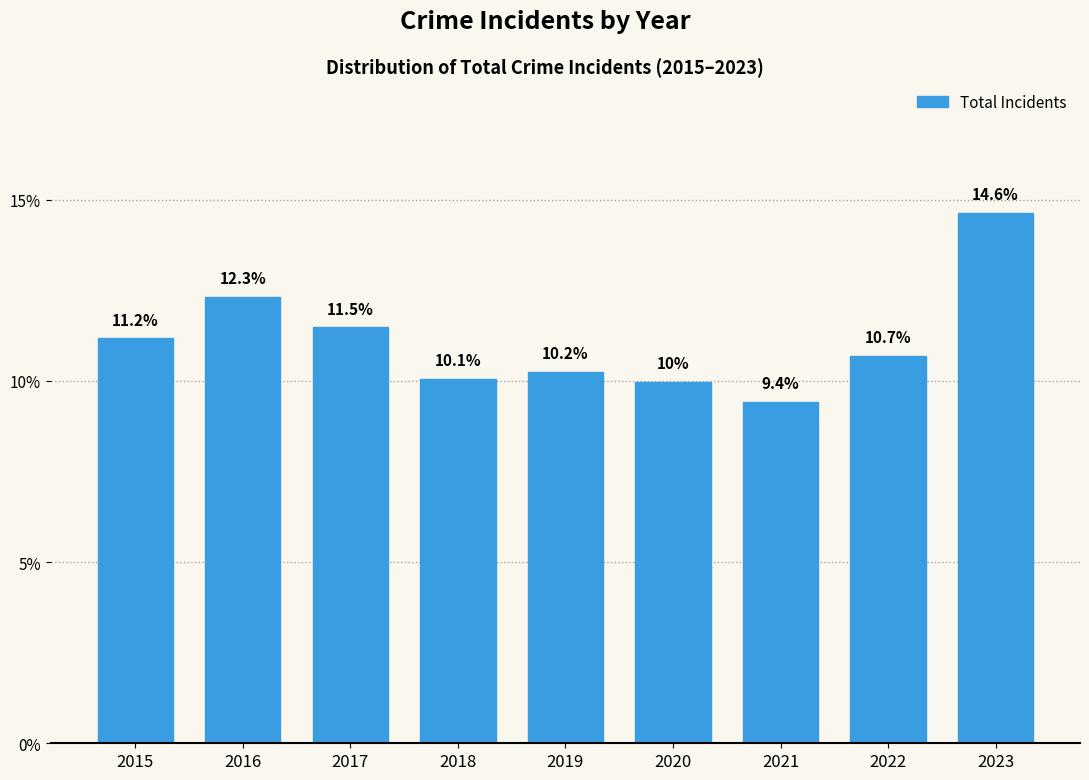

Which category has the highest value across all series?

2023